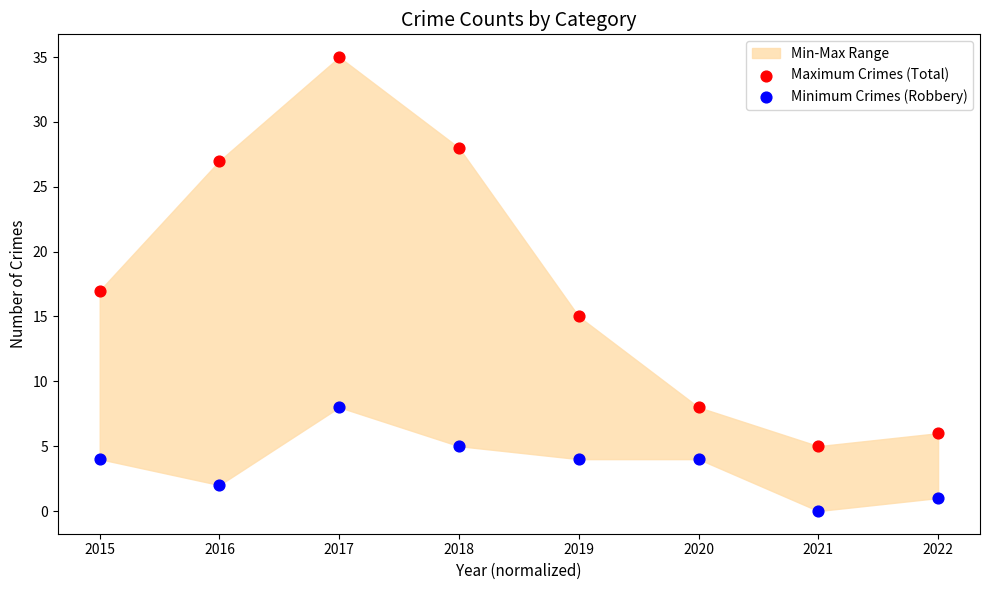

In the Maximum Crimes (Total) series, what Y value is closest to 20?

17